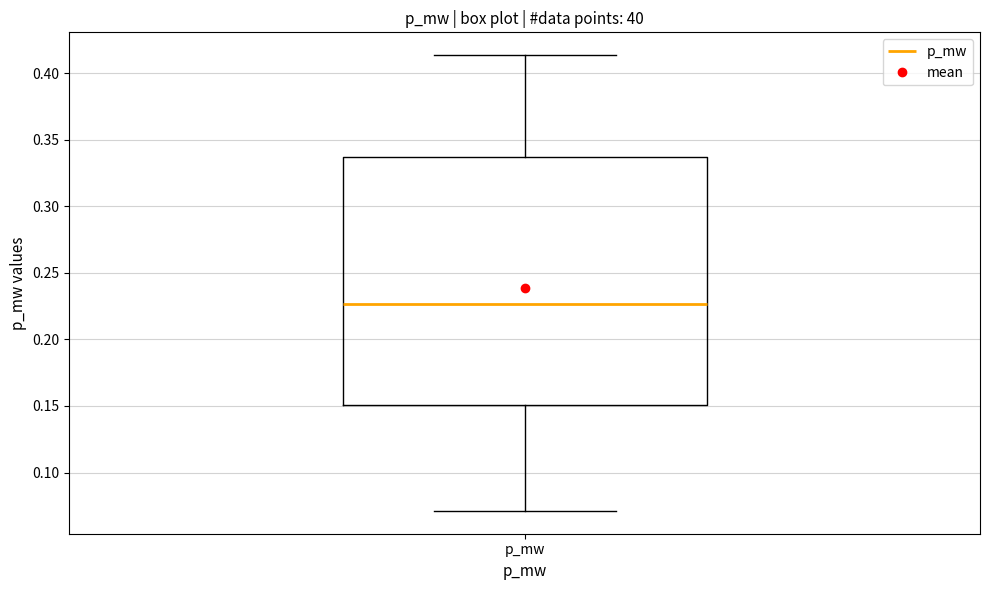

Read this box plot against the y-axis: the position of the median line, the range covered by the box, and the ends of both whiskers. The values are not printed on the chart, so give them approximately, as read against the axis.

median 0.225, box 0.150 to 0.335, whiskers 0.070 to 0.415